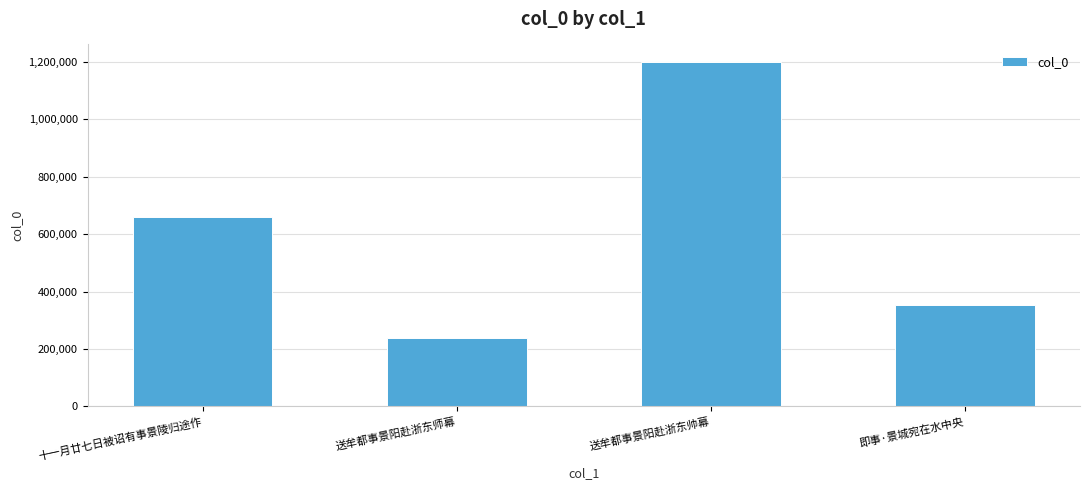

What is the change in value from 十一月廿七日被诏有事景陵归途作 to 送牟都事景阳赴浙东帅幕?

+541695